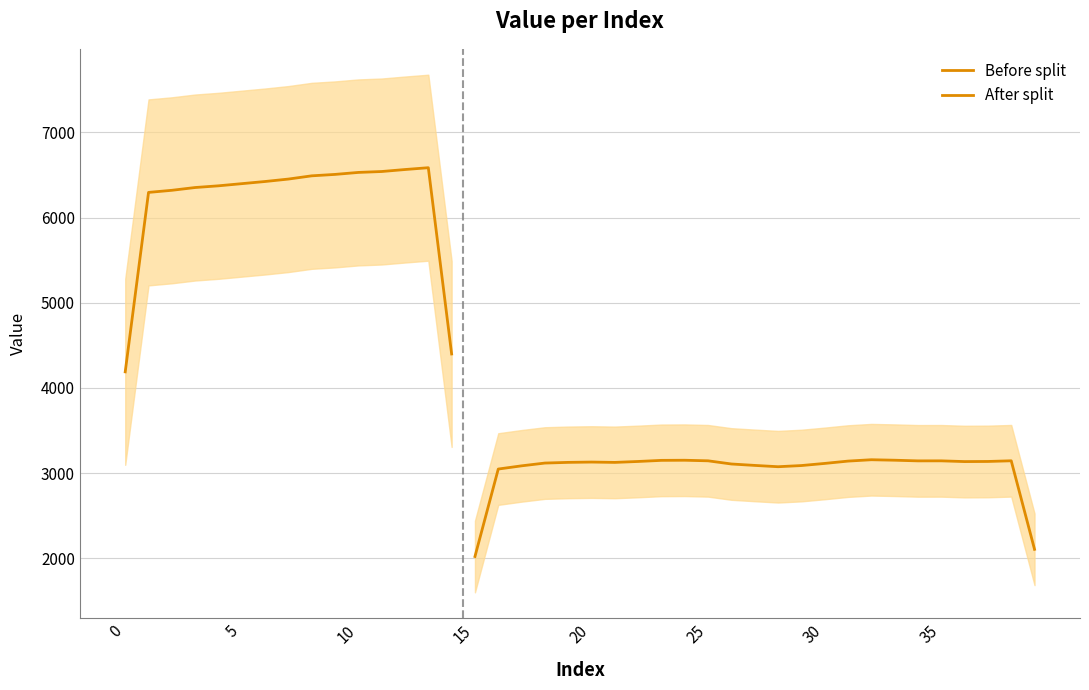

How many data points are above 3152?

19